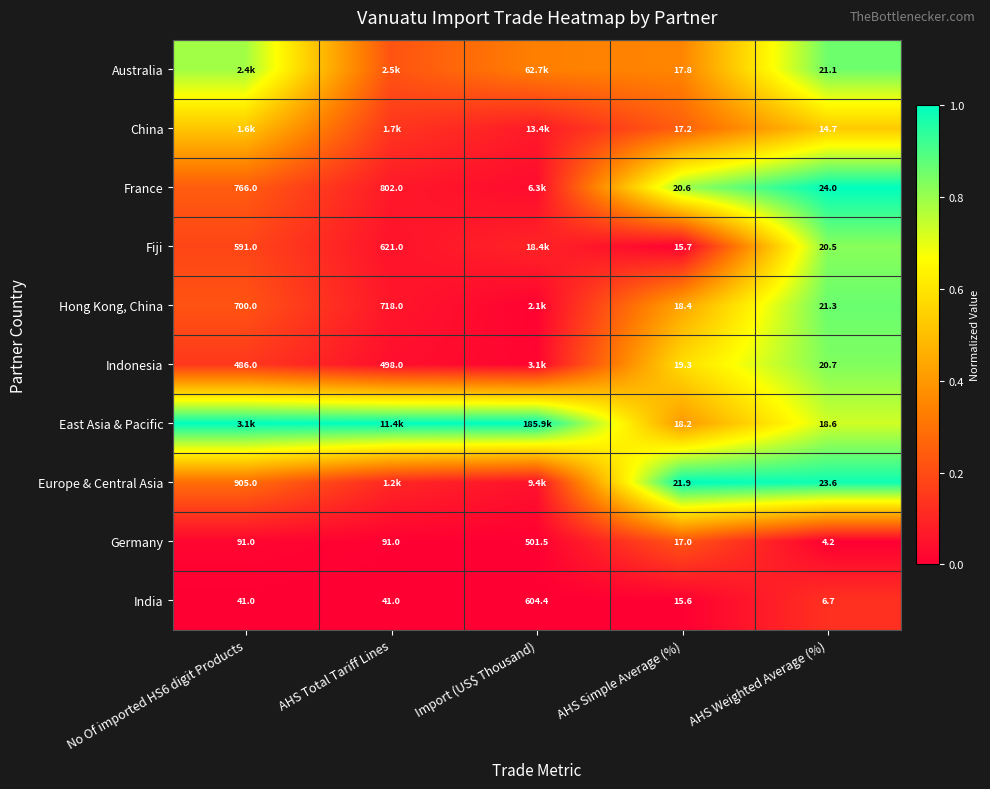

Which category has the highest value in the India series?

Import (US$ Thousand)